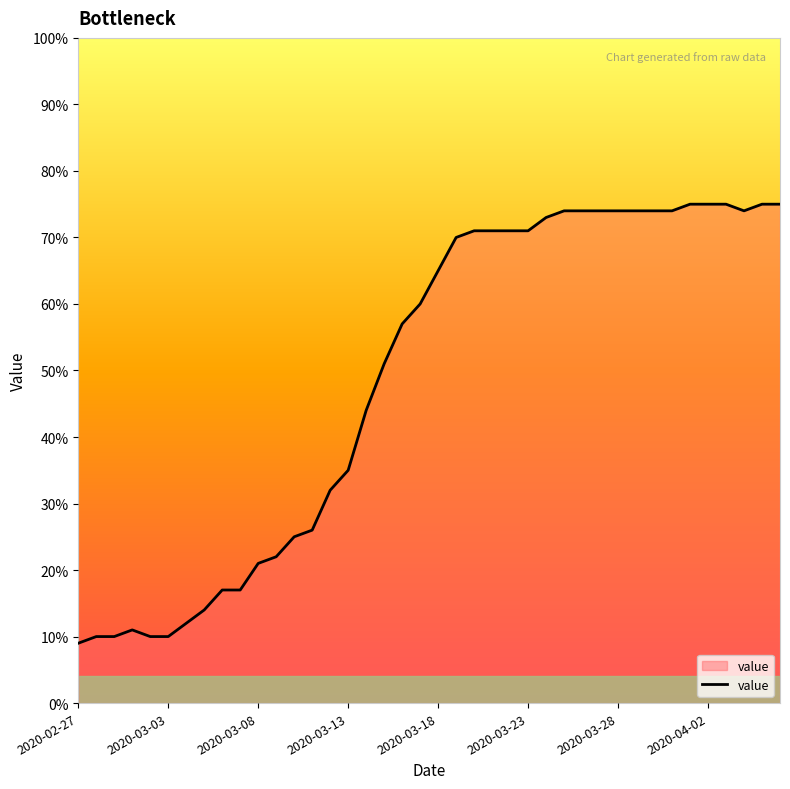

What is the greatest value displayed?

75